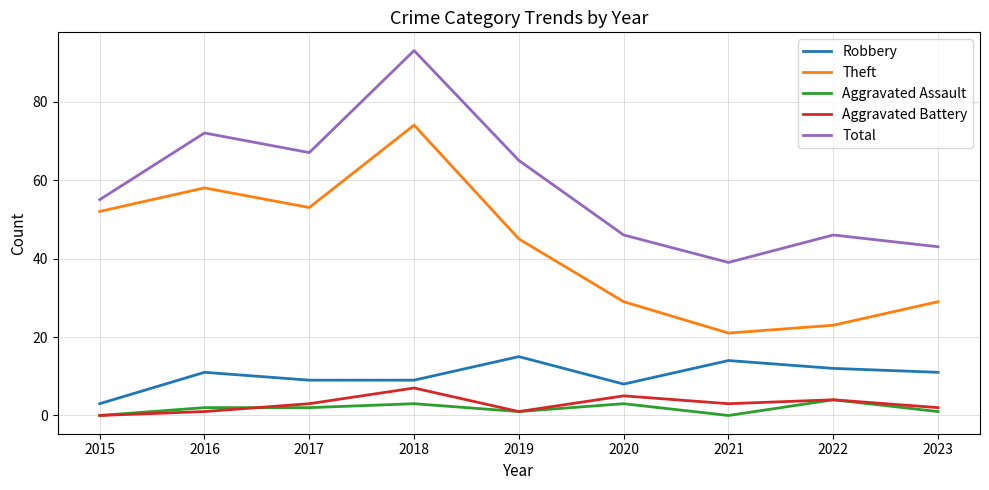

What is the greatest value displayed?

93